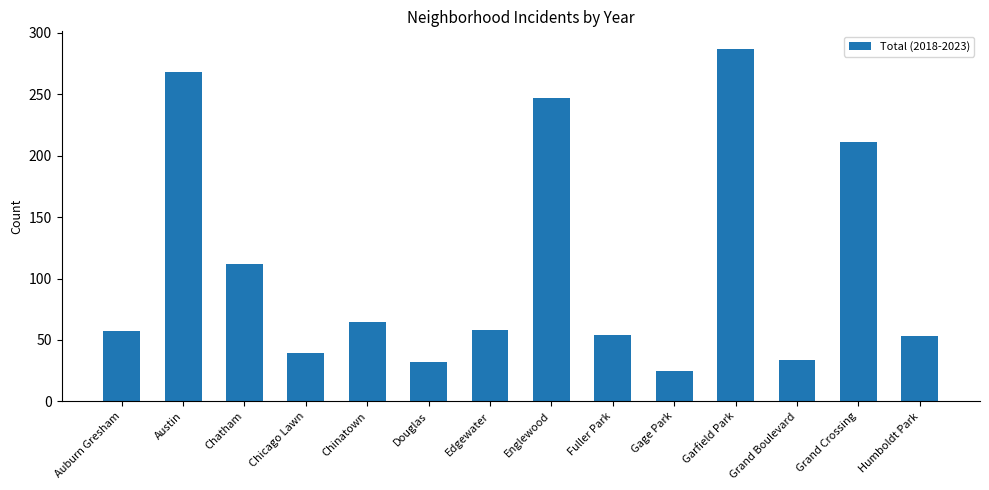

Is it true that the value at Chatham is 112?

True